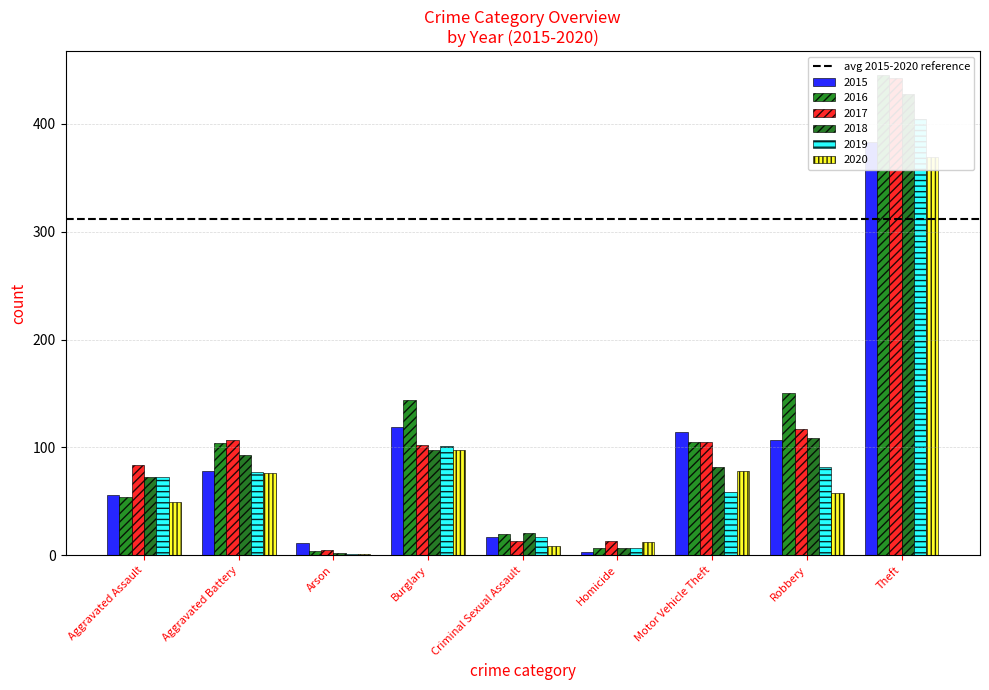

What is the label of the 5th bar from the right?

Criminal Sexual Assault